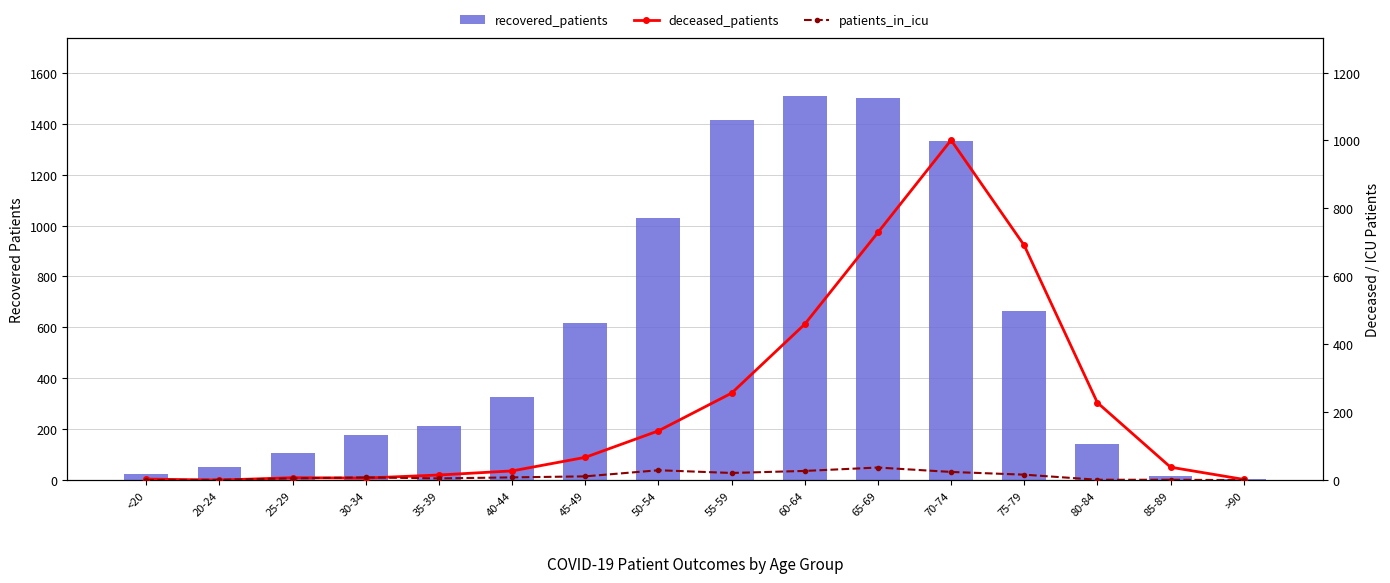

Are the bars grouped side by side (vs. stacked)?

Yes